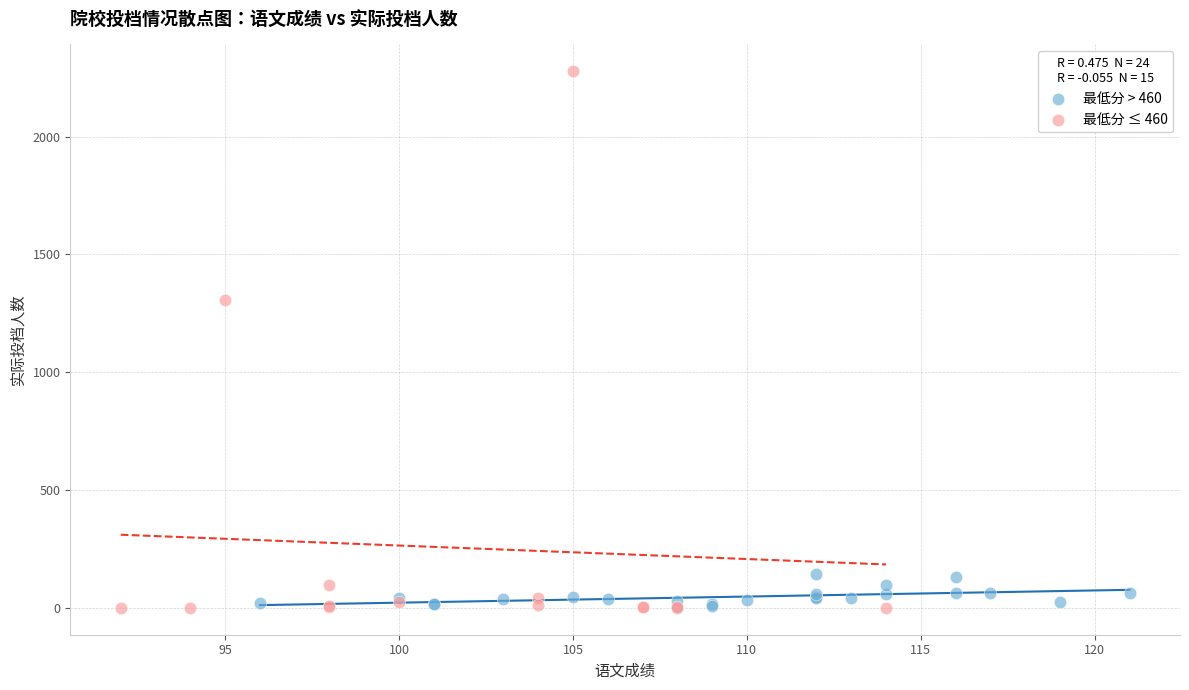

Which series has the largest Y range (max minus min)?

最低分 ≤ 460